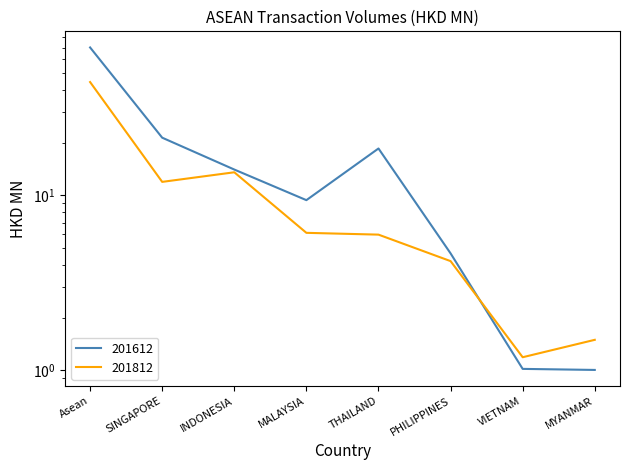

What are all the series names shown in the legend?

201612, 201812